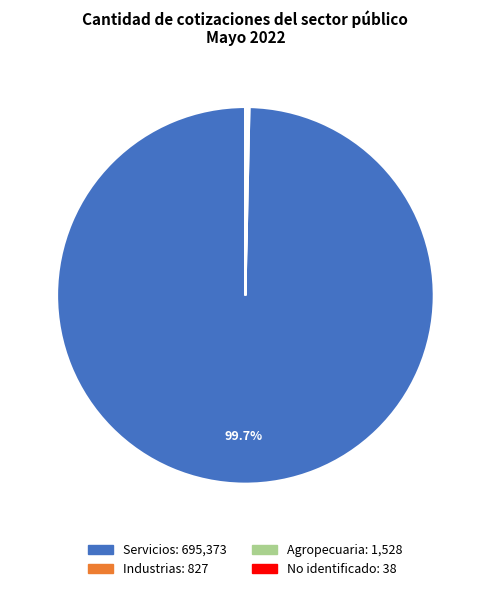

What portion of the pie excludes Servicios?

0.3%